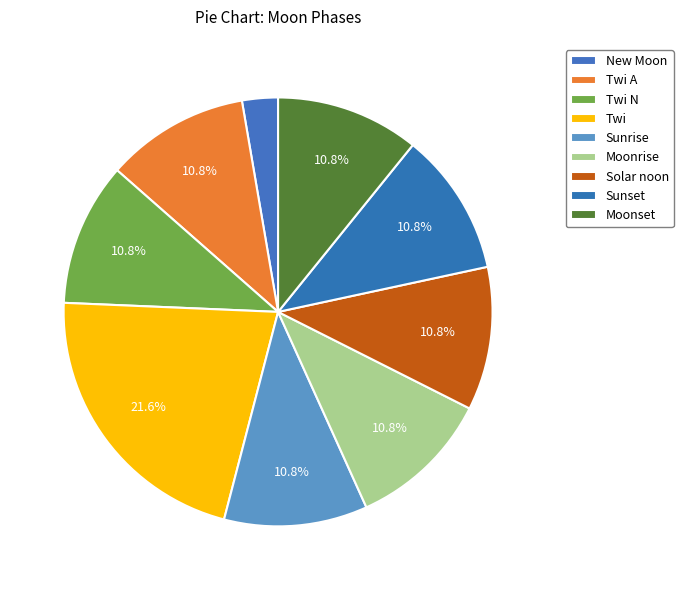

How many segments does this pie chart have?

9